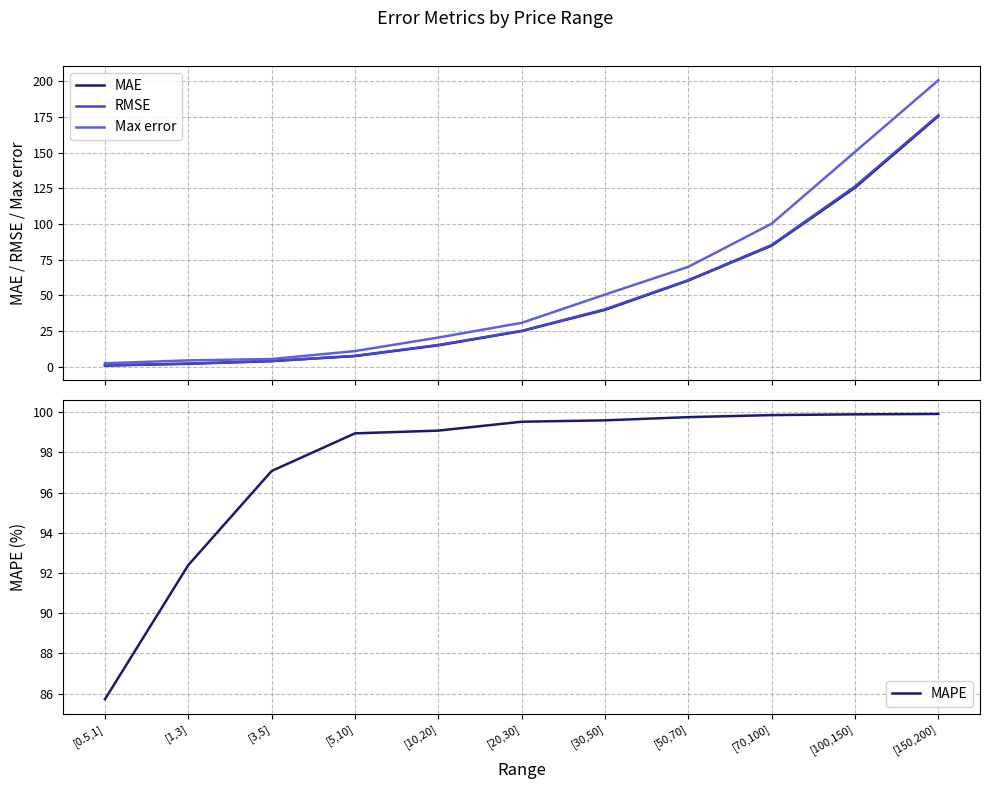

Is it true that MAPE equals 99.0 at [5,10]?

True